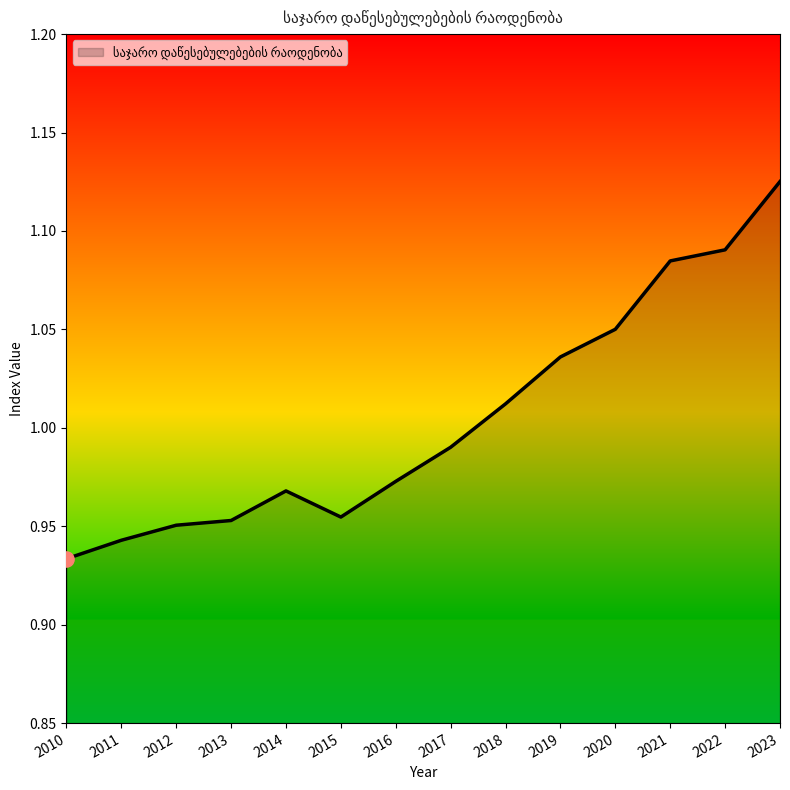

Between 2016 and 2010, which is larger?

2016